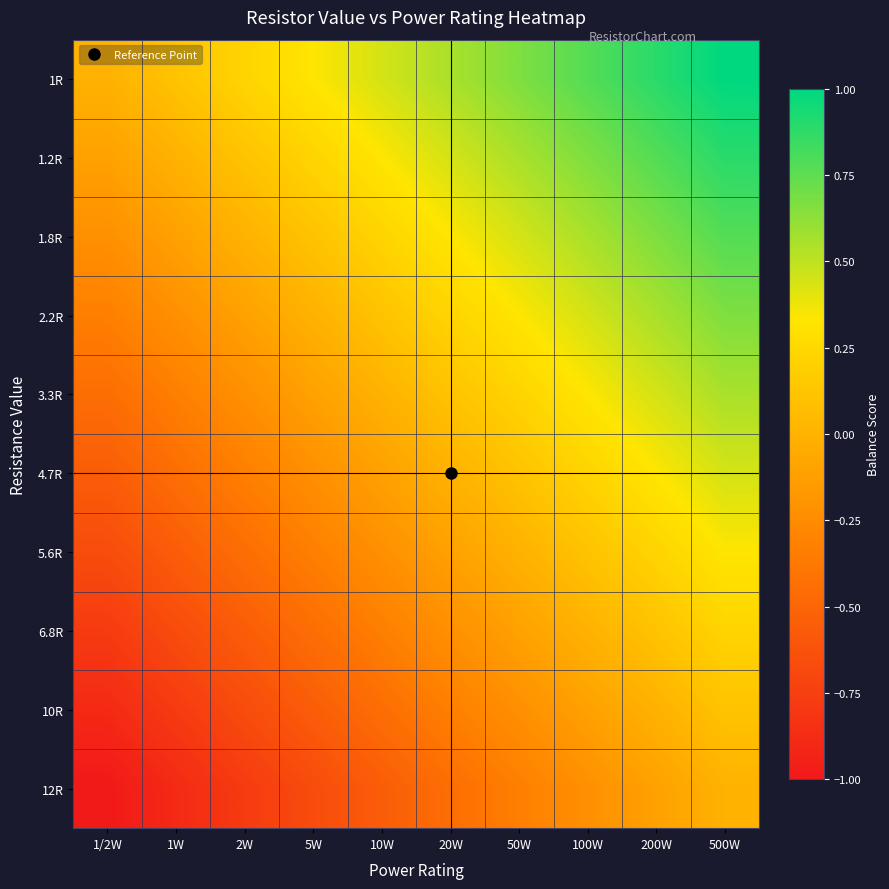

What is the greatest value displayed?

1.0